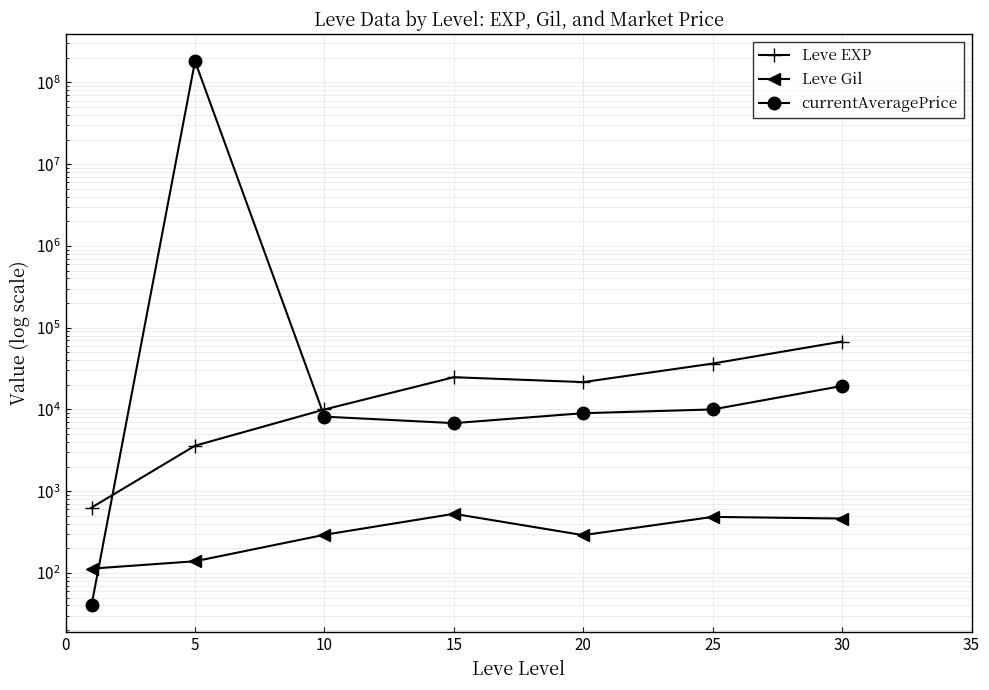

At 30, list the series in order from smallest to largest.

Leve Gil, currentAveragePrice, Leve EXP